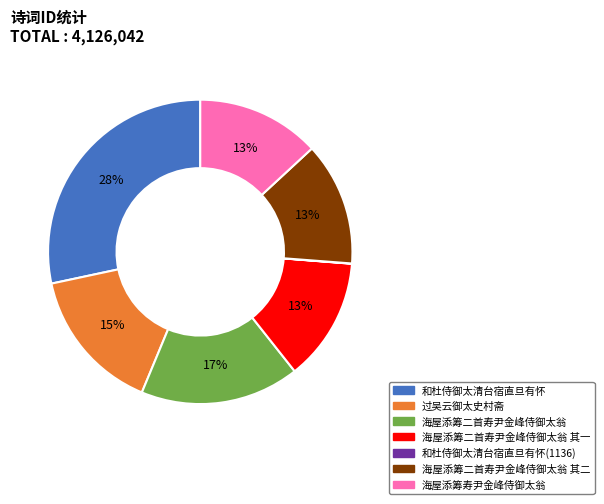

The 海屋添筹二首寿尹金峰侍御太翁 slice represents 31% of the pie. True or false?

False